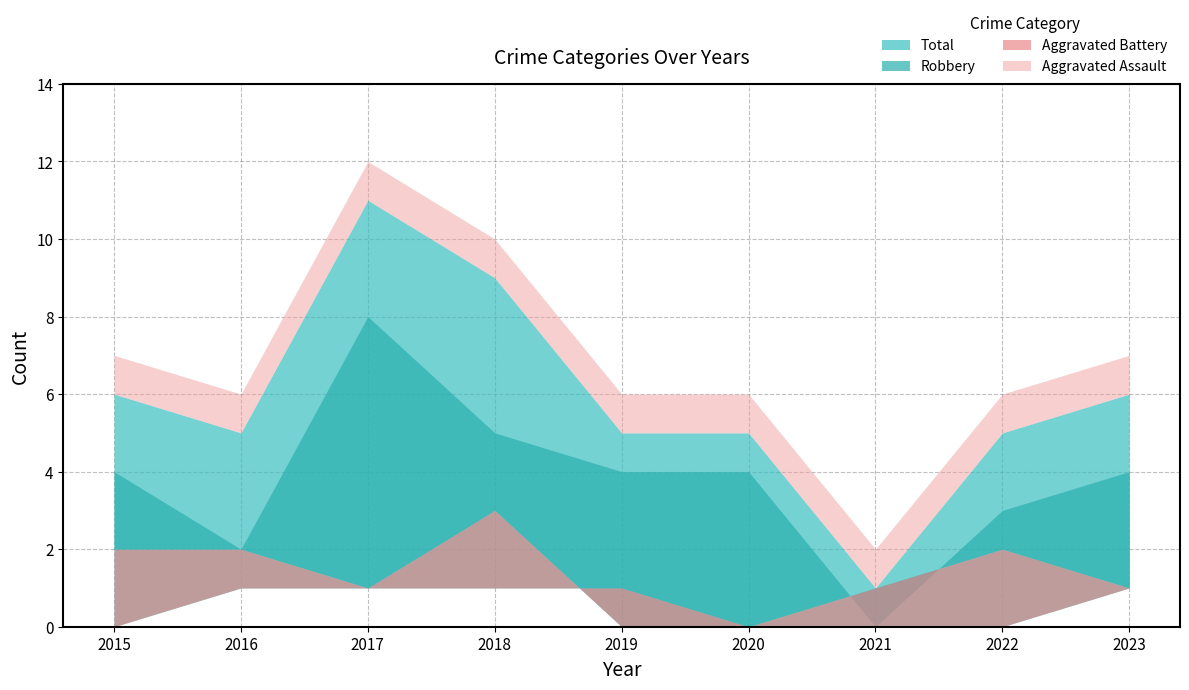

Reading right to left, what are all the values shown in this chart?

Robbery: 2023=4	2022=3	2021=0	2020=4	2019=4	2018=5	2017=8	2016=2	2015=4
Aggravated Battery: 2023=1	2022=2	2021=1	2020=0	2019=0	2018=3	2017=1	2016=2	2015=2
Aggravated Assault: 2023=1	2022=0	2021=0	2020=0	2019=1	2018=1	2017=1	2016=1	2015=0
Total: 2023=6	2022=5	2021=1	2020=5	2019=5	2018=9	2017=11	2016=5	2015=6